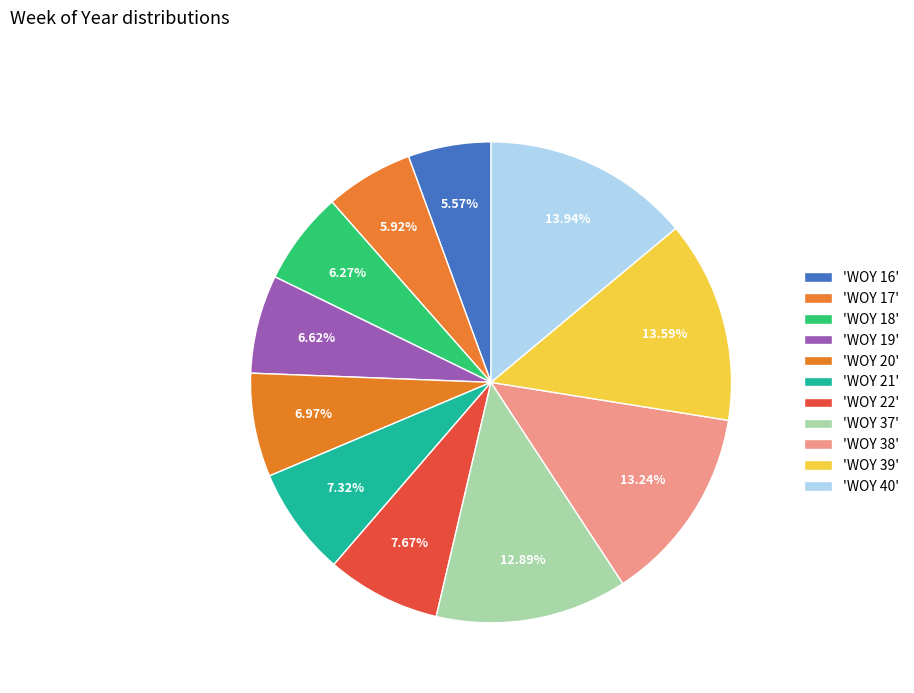

Rank the categories by value from lowest to highest.

WOY 16, WOY 17, WOY 18, WOY 19, WOY 20, WOY 21, WOY 22, WOY 37, WOY 38, WOY 39, WOY 40